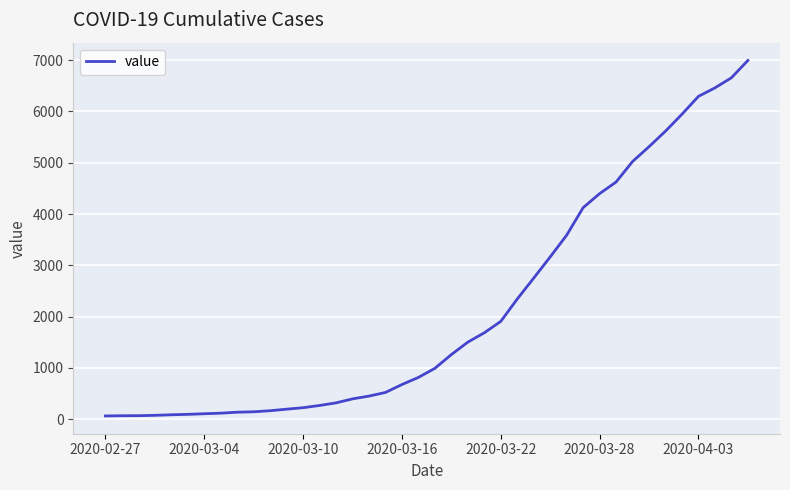

What is the difference between the second highest and second lowest values?

6588